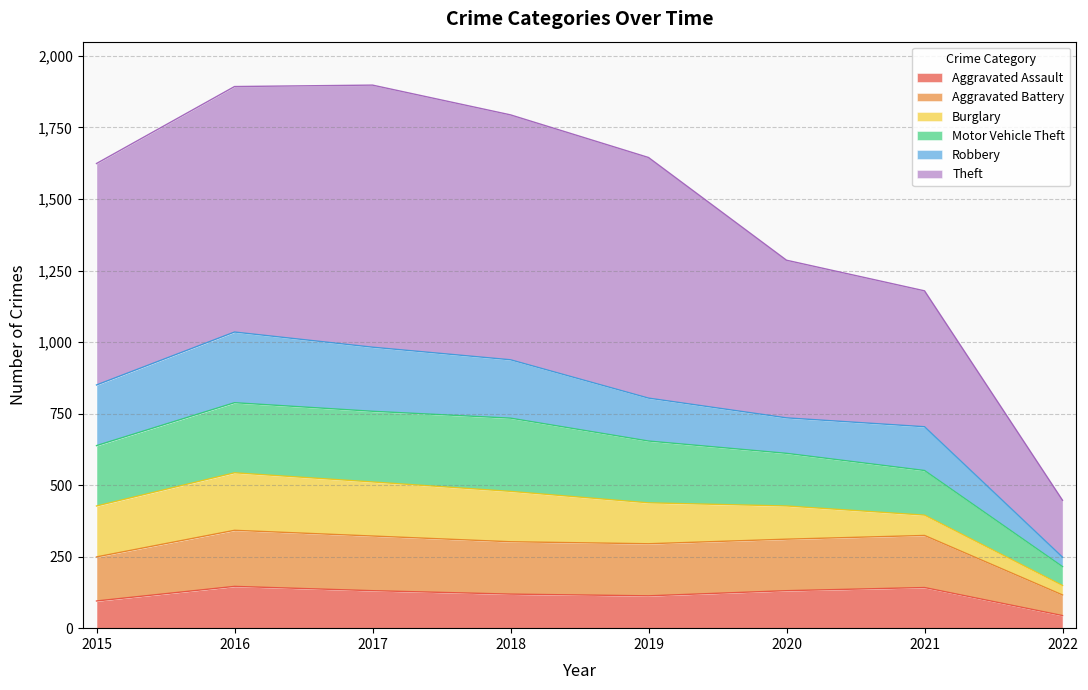

What is the difference between the maximum and minimum values in the Aggravated Assault series?

102